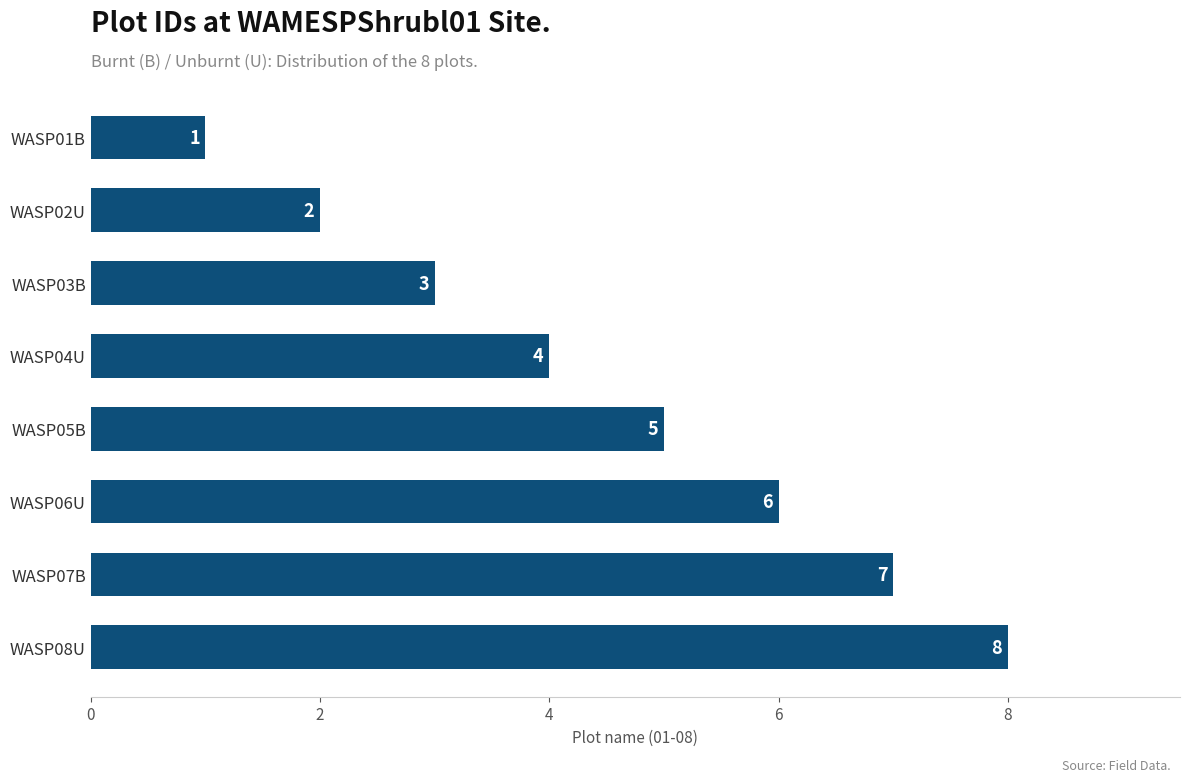

What is the difference between the maximum and minimum values?

7